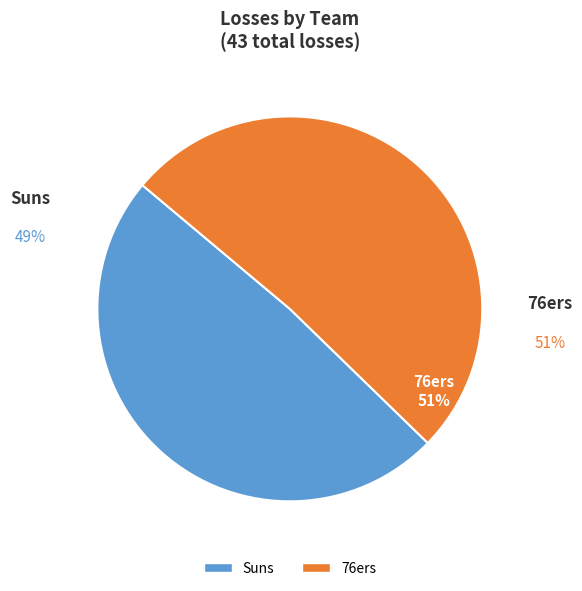

Which category has the smallest portion of the pie?

Suns